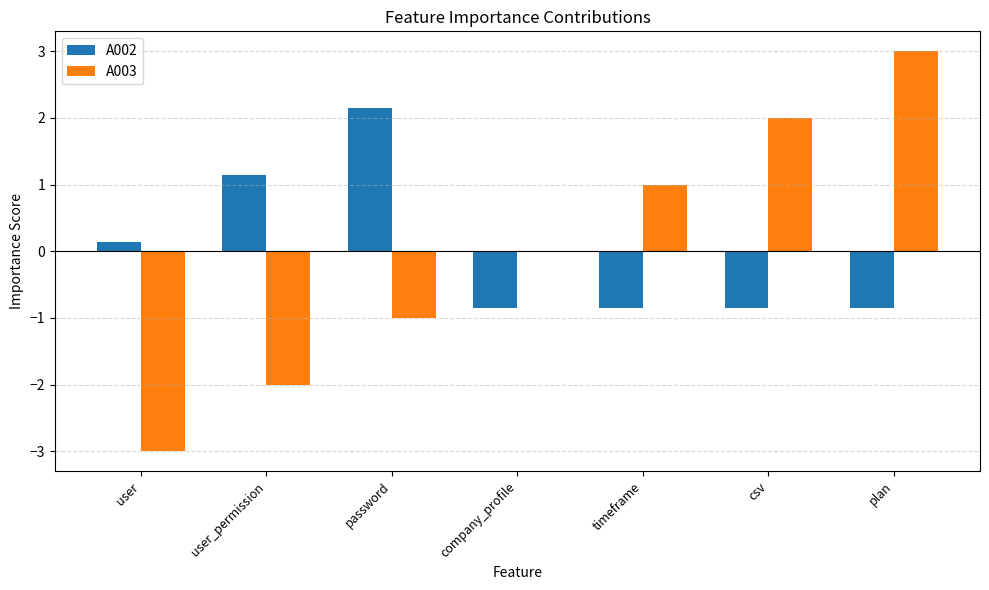

What is the sum of the A002 values at plan and company_profile?

-1.7